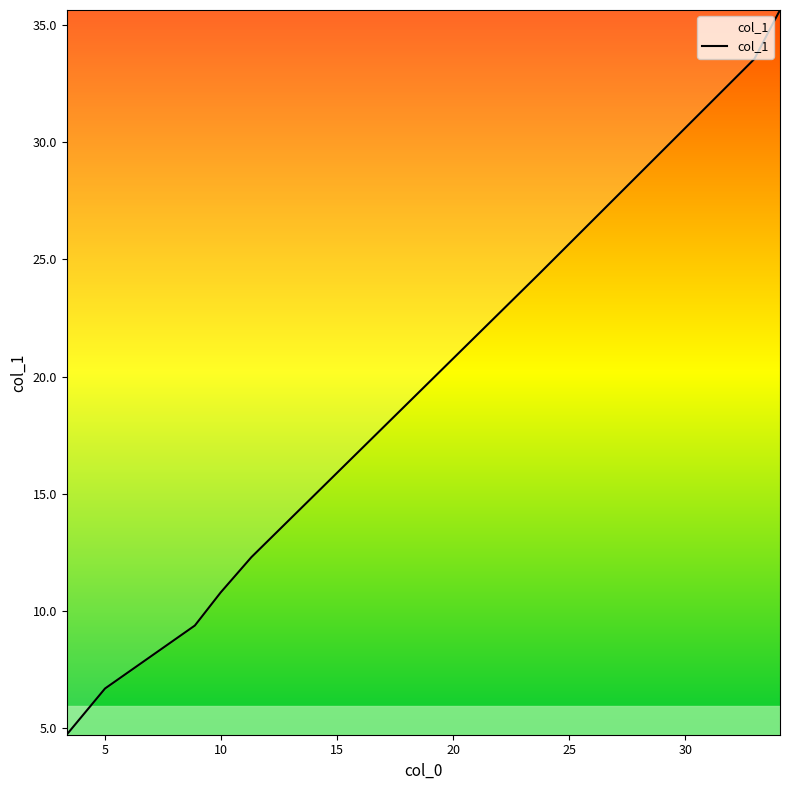

Reading left to right, what are all the values shown in this chart?

4.7	6.7	9.4	10.8	12.3	24.4	33.6	35.6